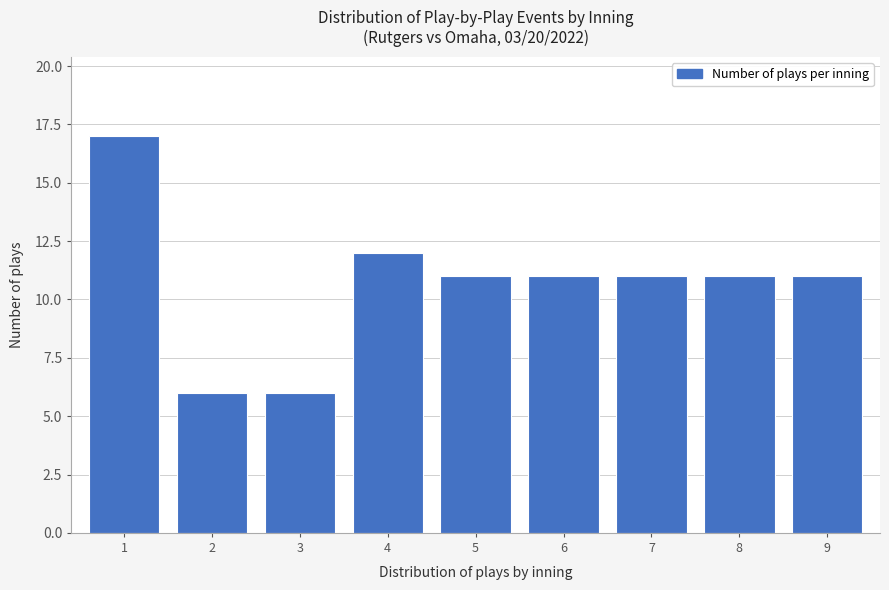

Reading right to left, what are all the values shown in this chart?

11	11	11	11	11	12	6	6	17